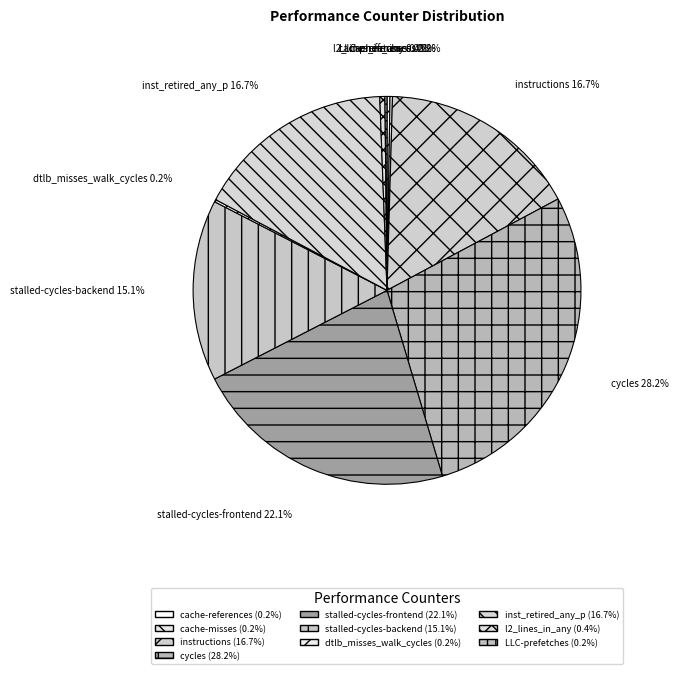

Does inst_retired_any_p account for over 50% of the chart?

No